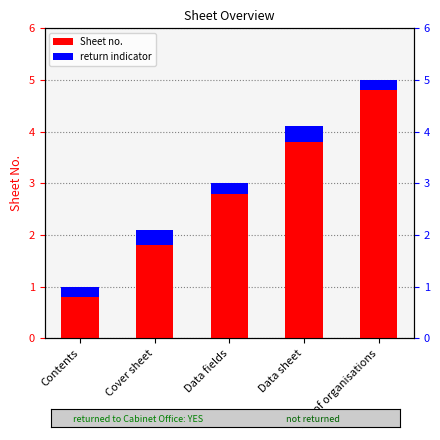

Rank the series at List of organisations from lowest to highest value.

return indicator, Sheet no.